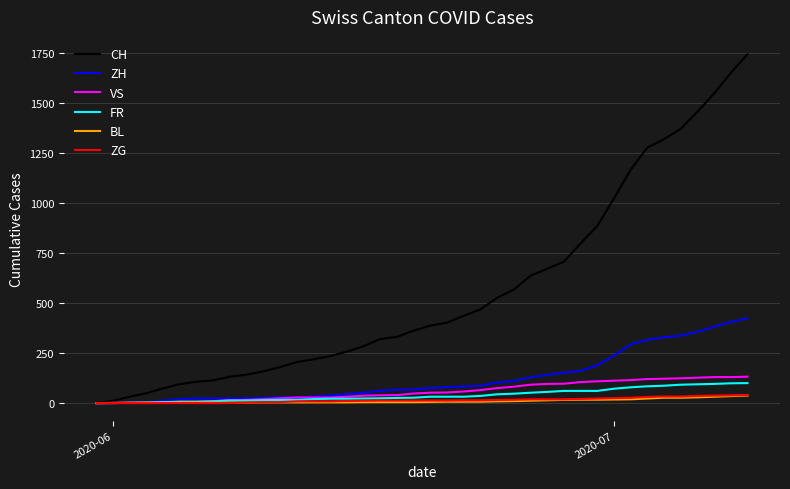

Which series has the largest range (max minus min)?

CH